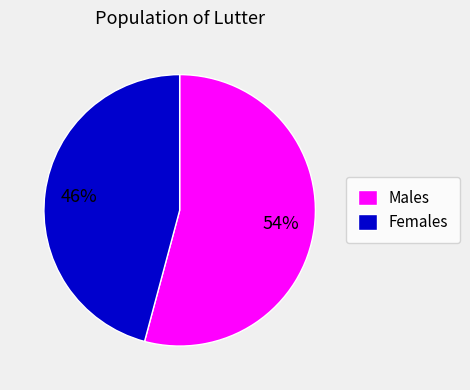

What is the majority slice?

Males